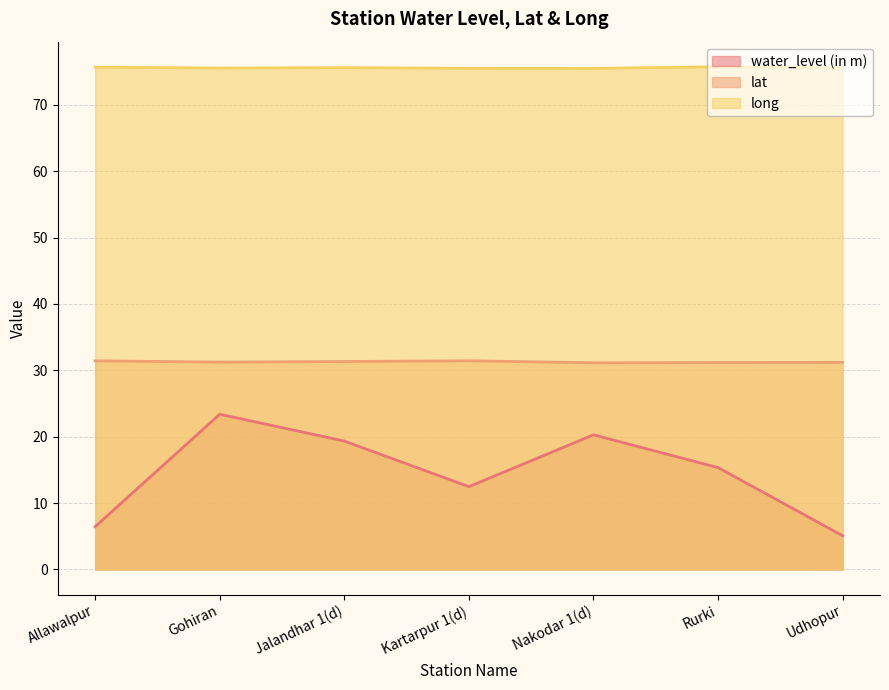

Rank the series by their average value, from highest to lowest.

long, lat, water_level (in m)